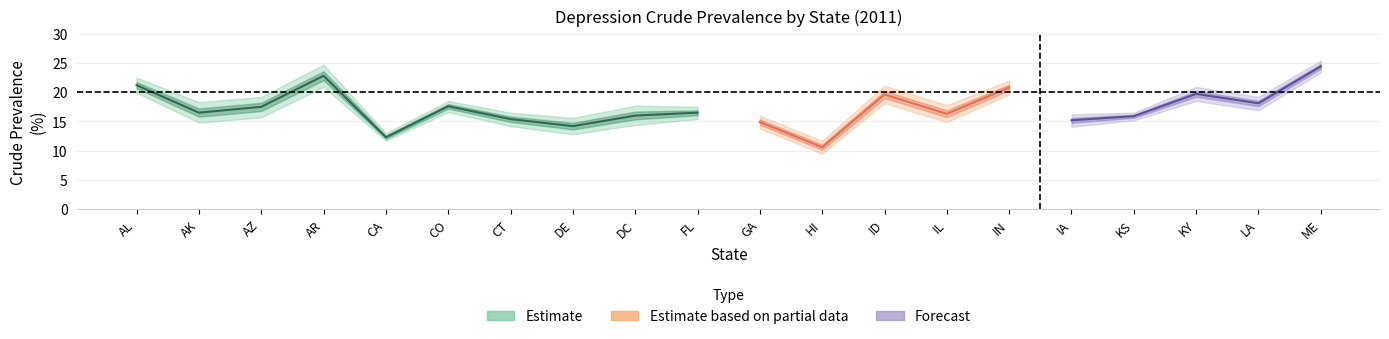

Reading left to right, what are all the values shown in this chart?

Data_Value: 21.2	16.5	17.5	22.8	12.3	17.6	15.4	14.2	16.0	16.5	14.9	10.6	19.6	16.3	20.8	15.2	15.9	19.7	18.1	24.4
Low_Confidence_Limit: 19.9	14.8	15.7	20.9	11.7	16.6	14.2	12.8	14.4	15.4	13.8	9.5	18.1	14.9	19.6	14.1	15.2	18.5	16.9	23.4
High_Confidence_Limit: 22.5	18.3	19.2	24.7	13.0	18.5	16.5	15.6	17.7	17.5	16.0	11.7	21.1	17.8	22.0	16.2	16.5	20.9	19.2	25.4